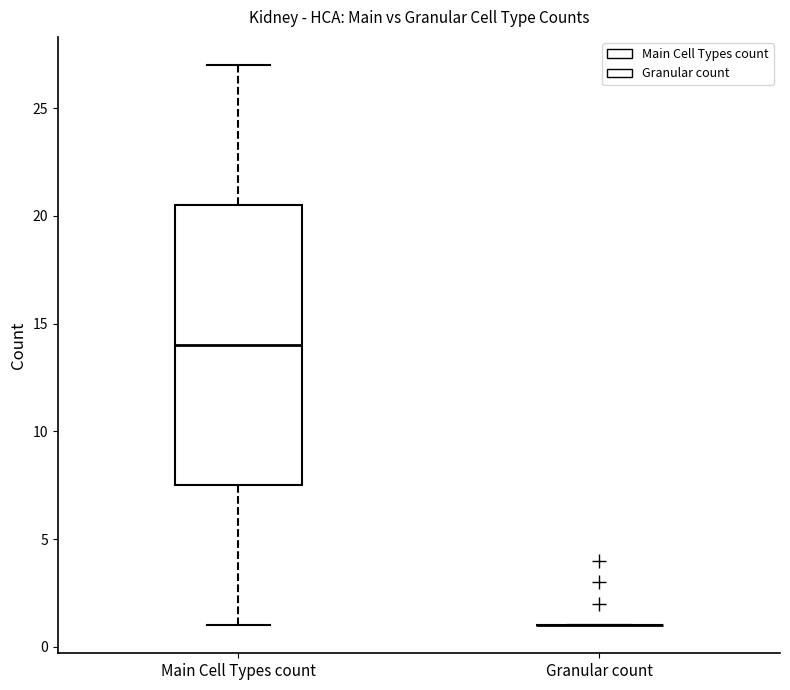

Reading left to right, read every box against the y-axis: the position of its median line, the range the box covers, and the ends of its whiskers. The values are not printed on the chart, so give them approximately, as read against the axis.

Main Cell Types count: median 14.0, box 7.5 to 20.5, whiskers 1.0 to 27.0
Granular count: box collapsed to a line at 1.0, whiskers 1.0 to 1.0